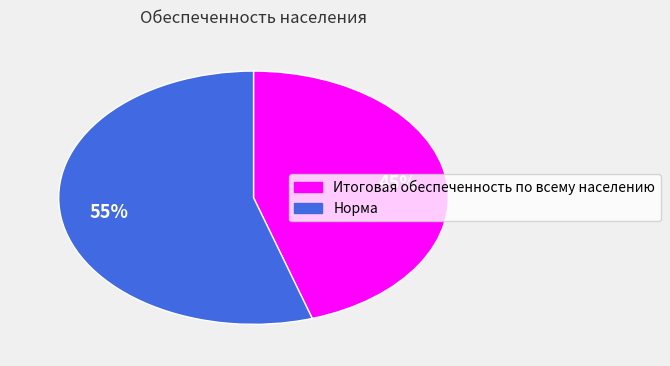

Does Норма account for over 50% of the chart?

Yes